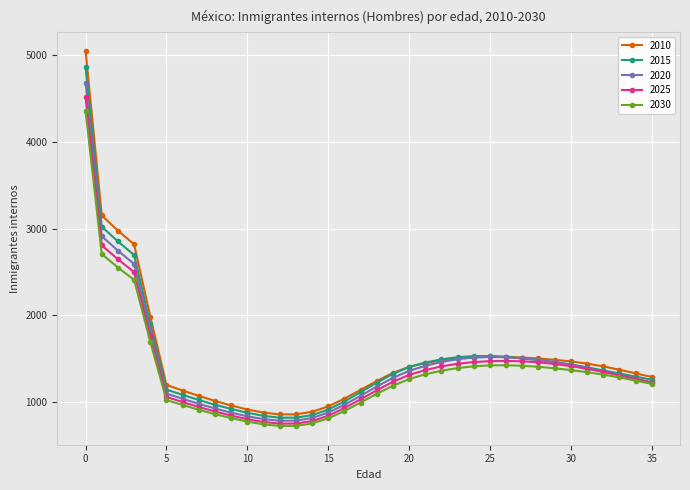

What is the maximum value shown in the chart?

5053.7